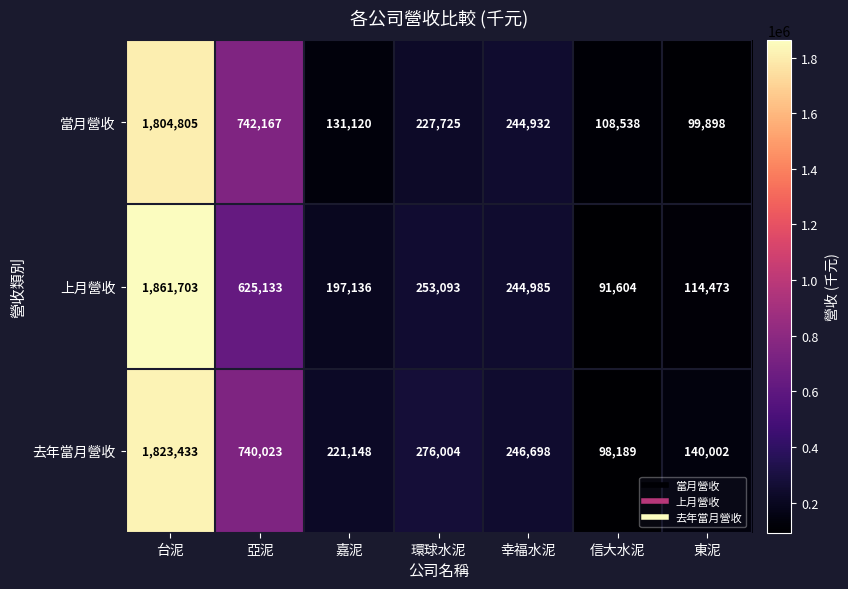

Which series has the widest spread of values?

上月營收